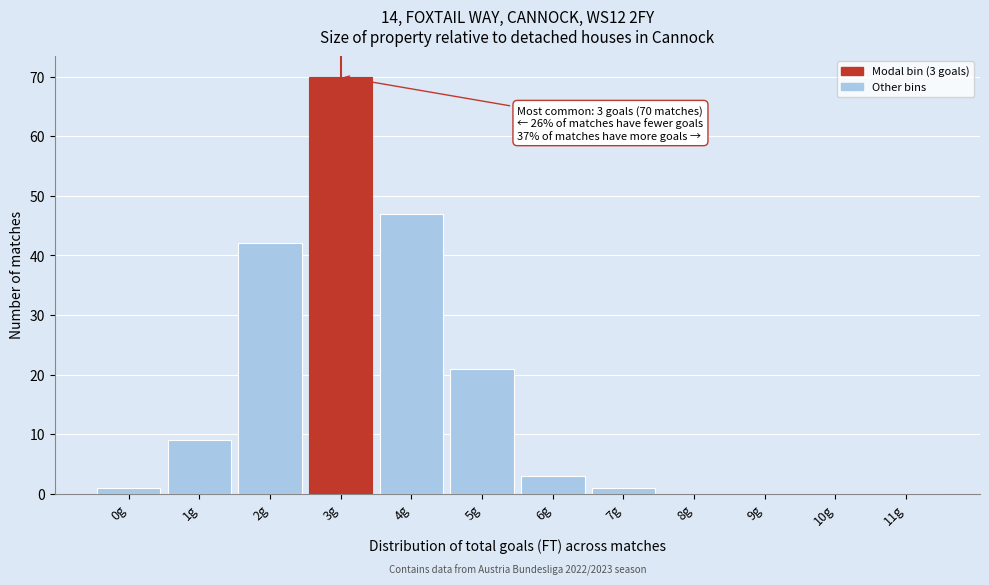

Which range on the x-axis has the tallest bar?

2.5 to 3.5